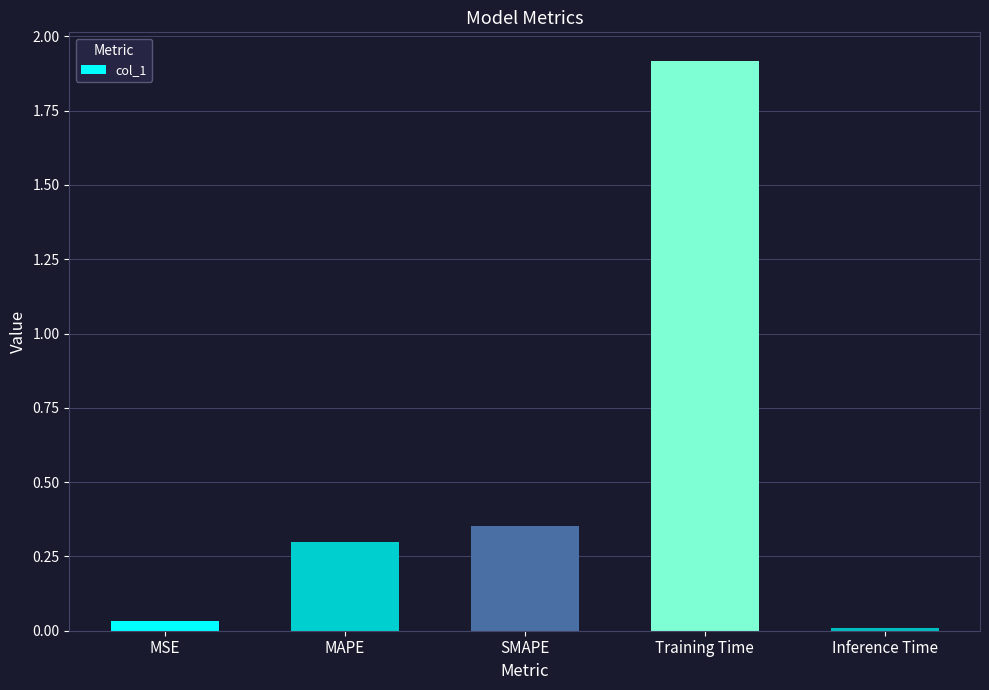

What is the label of the 1st bar from the left?

MSE